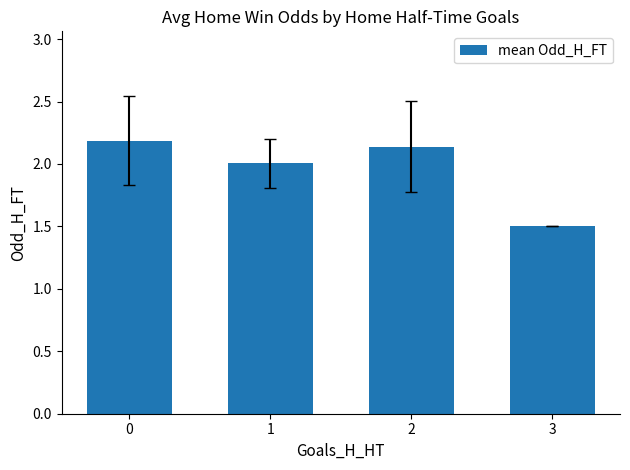

What is the difference between the maximum and second lowest values?

0.2